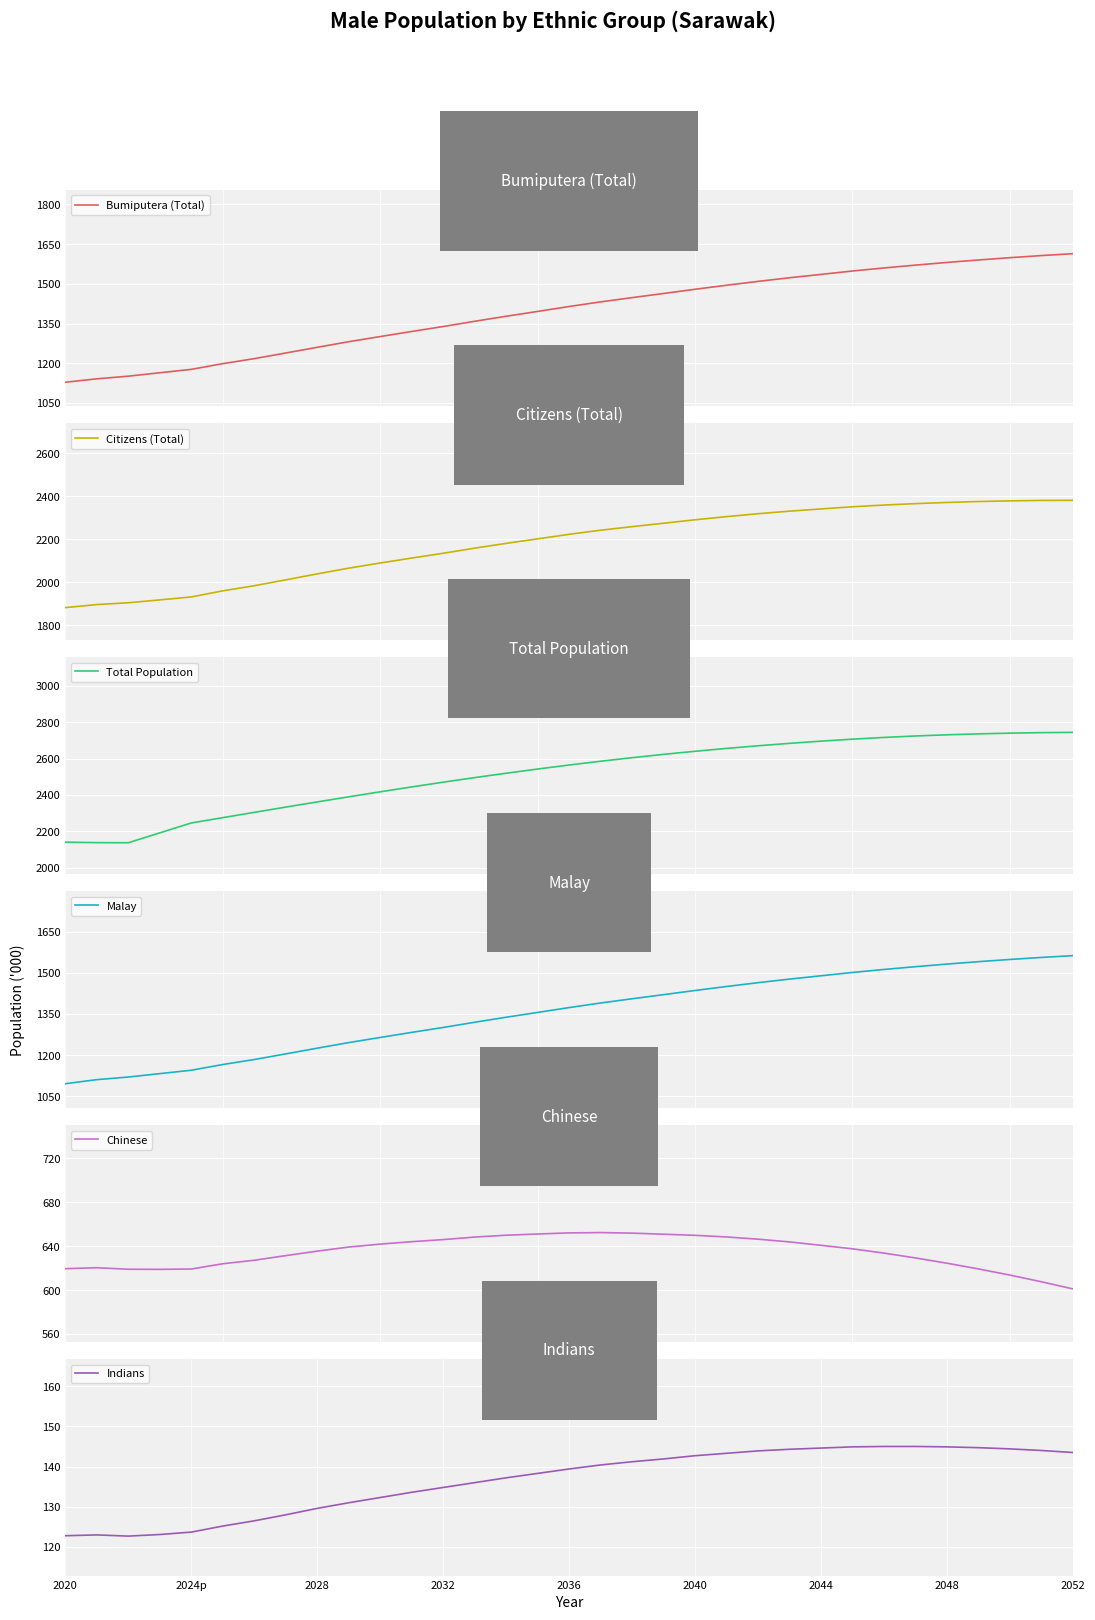

What are all the series names shown in the legend?

Bumiputera (Total), Citizens (Total), Total Population, Malay, Chinese, Indians